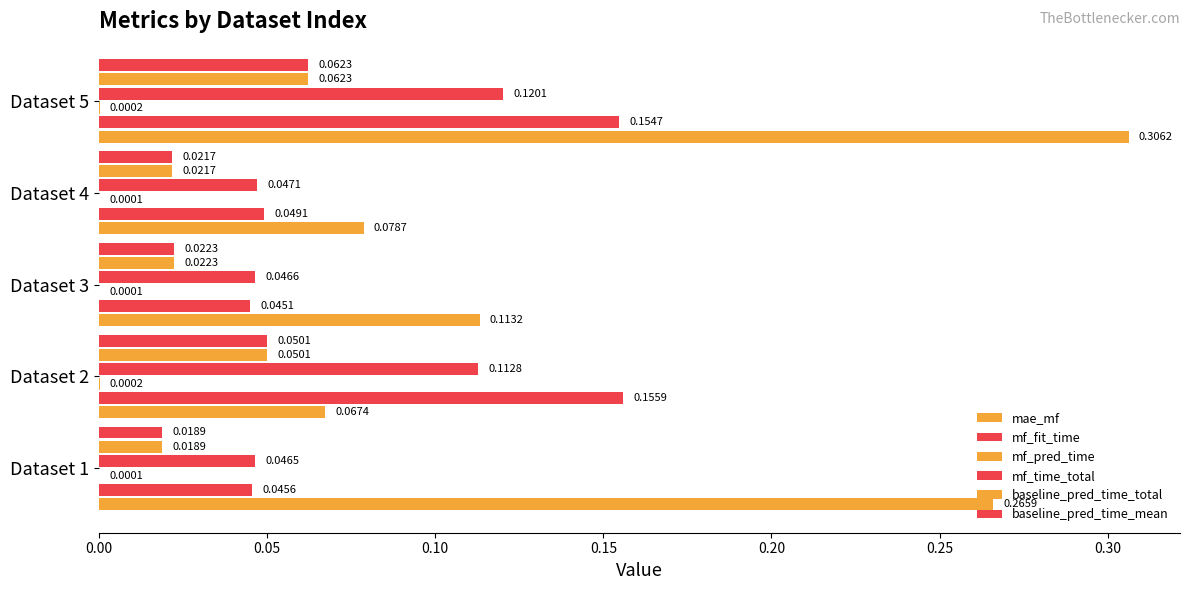

What is the difference between the maximum and minimum values in the mae_mf series?

0.2